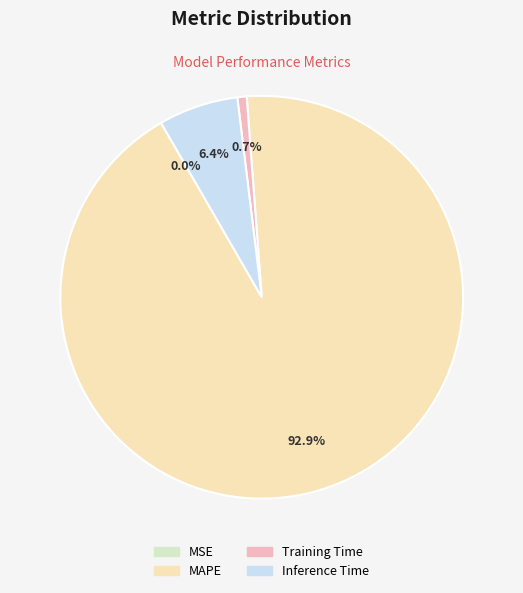

To the nearest percent, what portion does Training Time represent?

1%